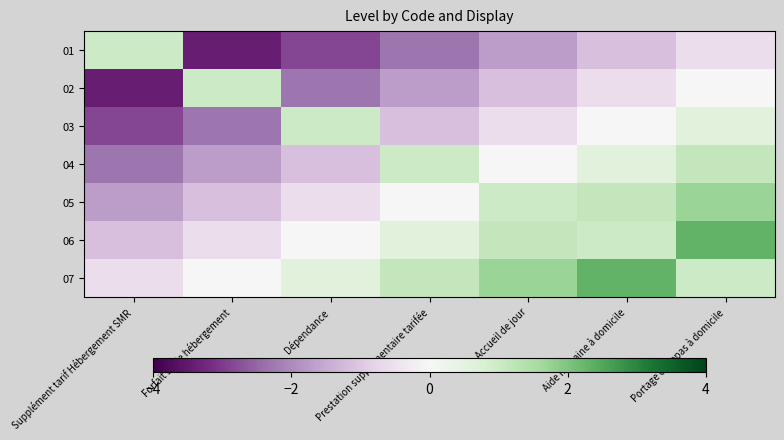

Count the number of categories in the chart.

7